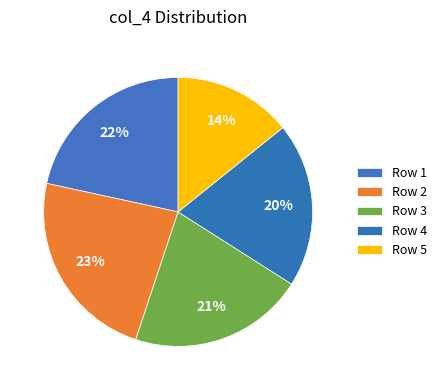

How many segments does this pie chart have?

5